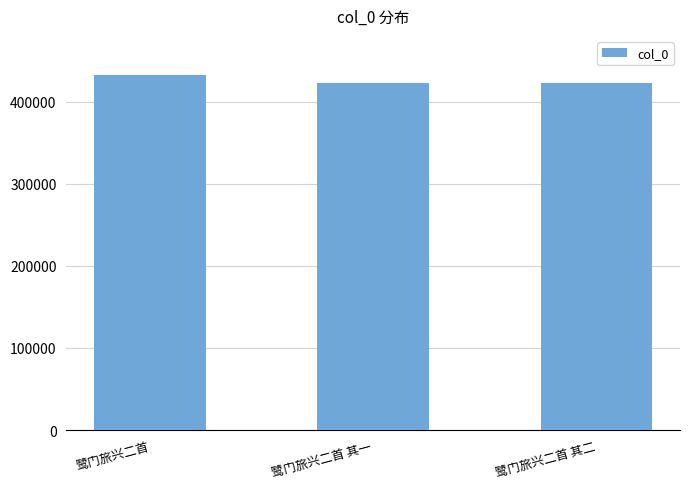

What value does the data have at 鹭门旅兴二首 其二?

422073